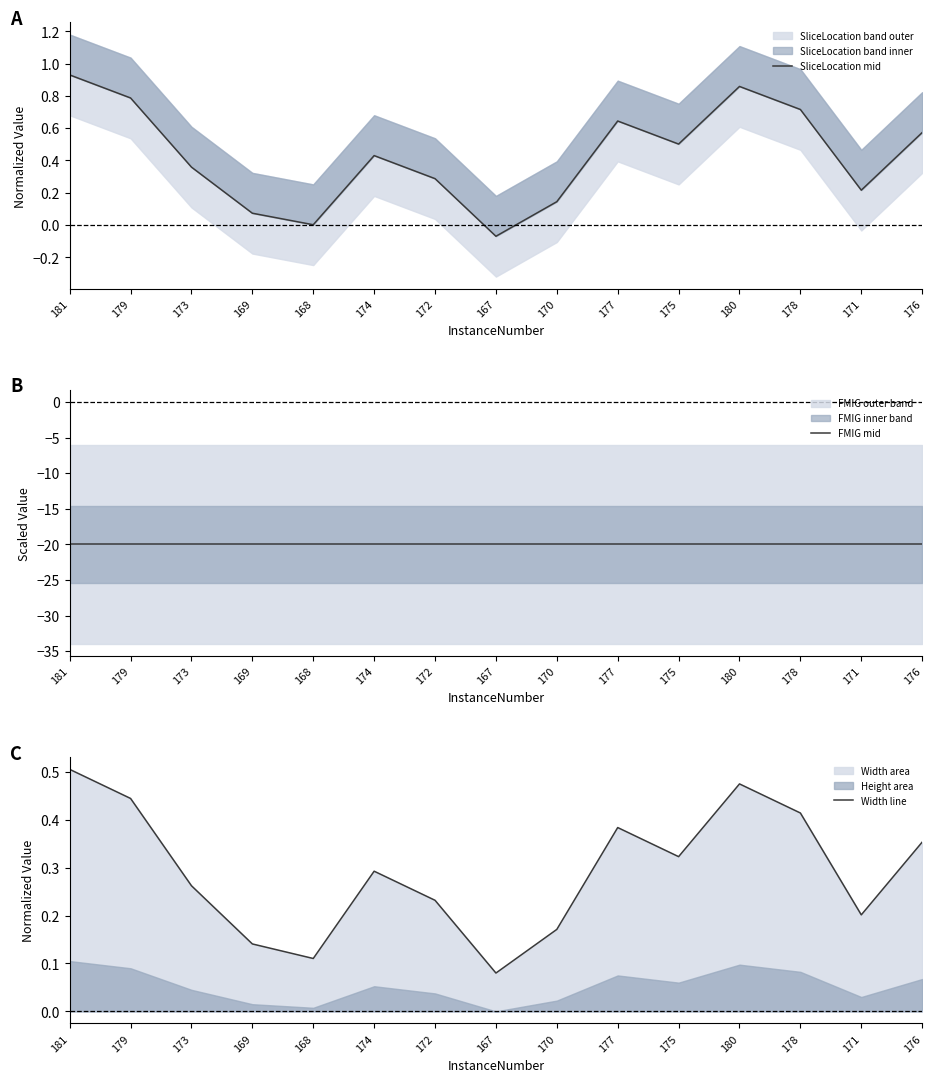

Reading left to right, what are all the values shown in this chart?

SliceLocation mid: 0.9	0.8	0.4	0.1	0.0	0.4	0.3	-0.1	0.1	0.6	0.5	0.9	0.7	0.2	0.6
FMIG mid: -20.0	-20.0	-20.0	-20.0	-20.0	-20.0	-20.0	-20.0	-20.0	-20.0	-20.0	-20.0	-20.0	-20.0	-20.0
Width line: 0.5	0.4	0.3	0.1	0.1	0.3	0.2	0.1	0.2	0.4	0.3	0.5	0.4	0.2	0.4